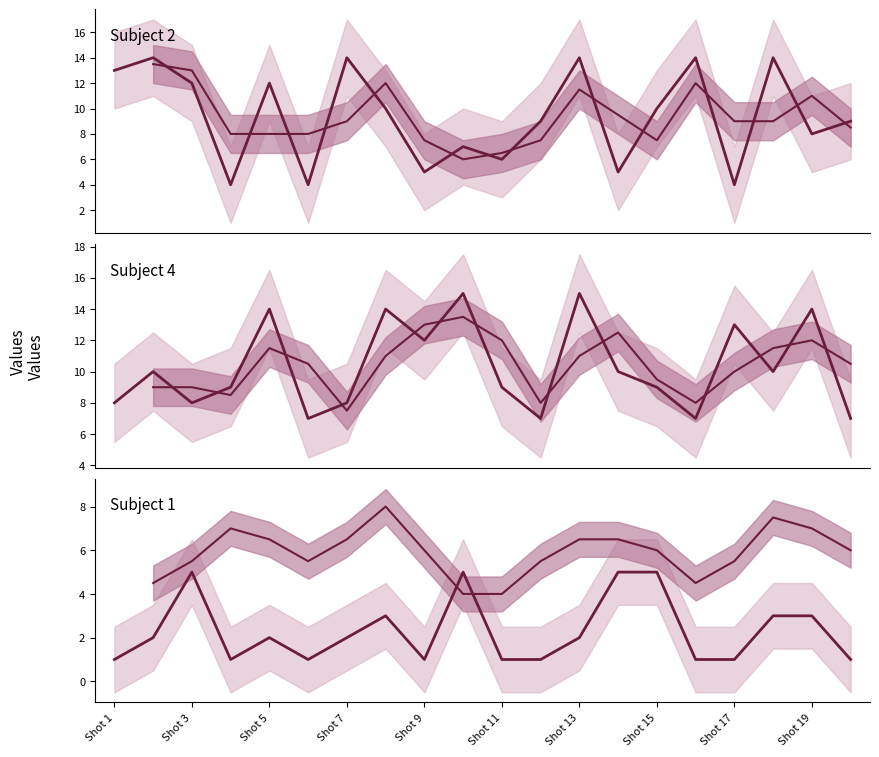

True or false: Subject 1 and Subject 2 intersect in this chart.

False